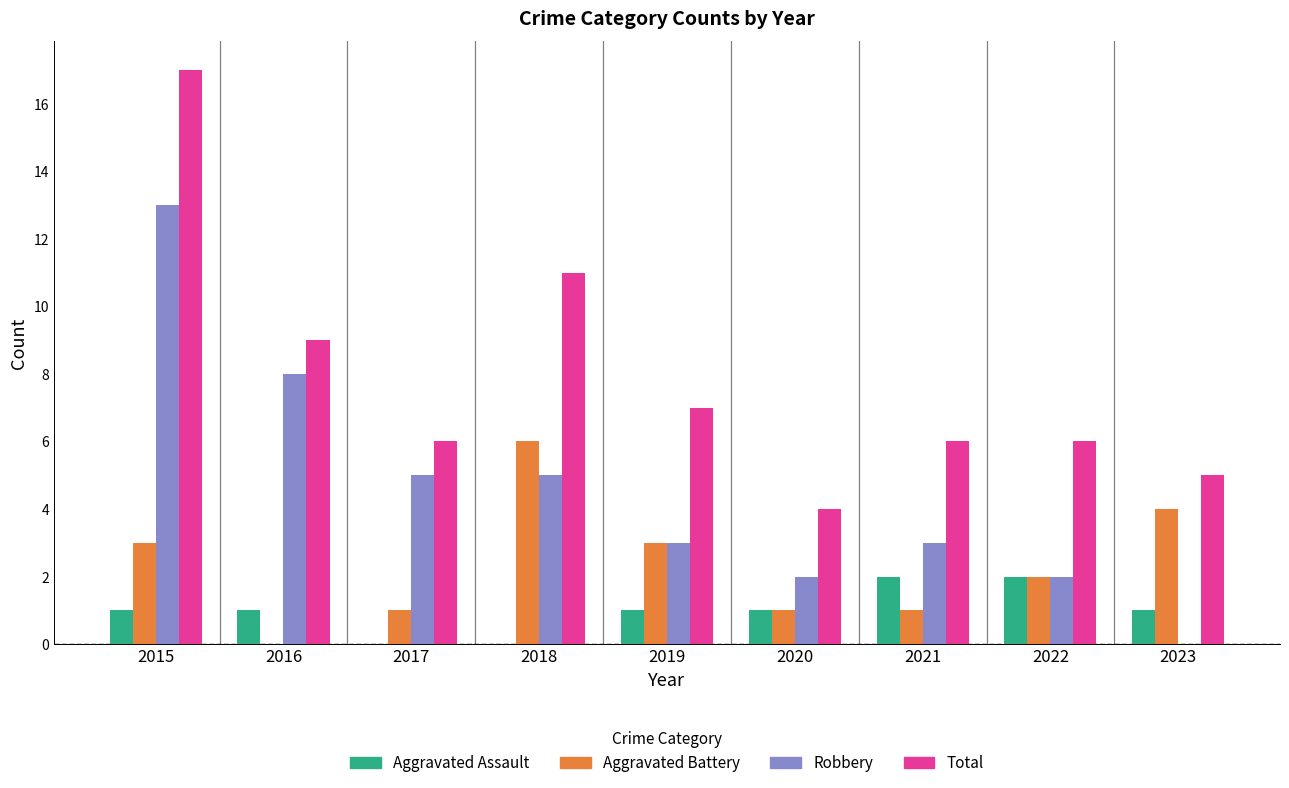

Count the number of categories in the chart.

9